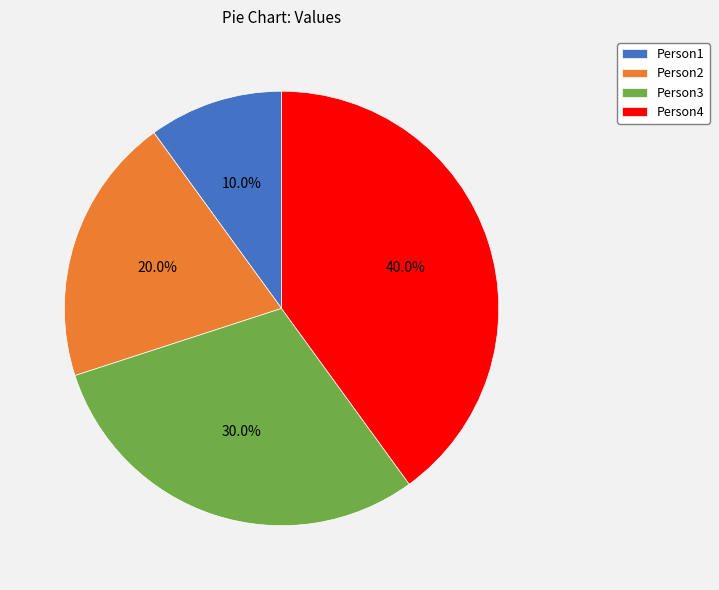

How many segments does this pie chart have?

4